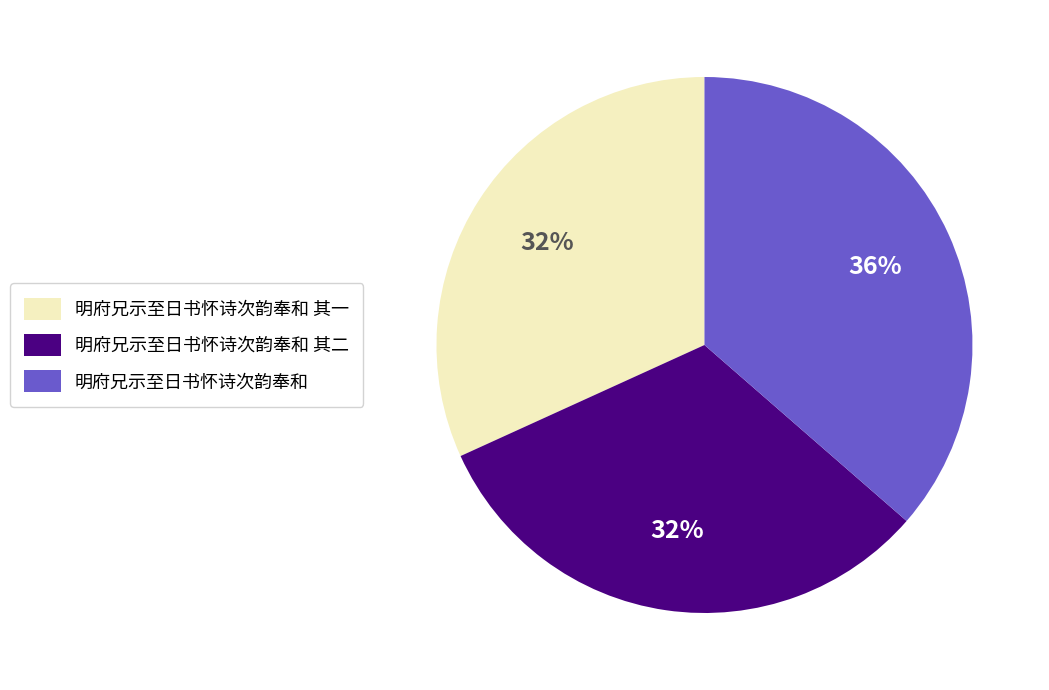

How many segments does this pie chart have?

3